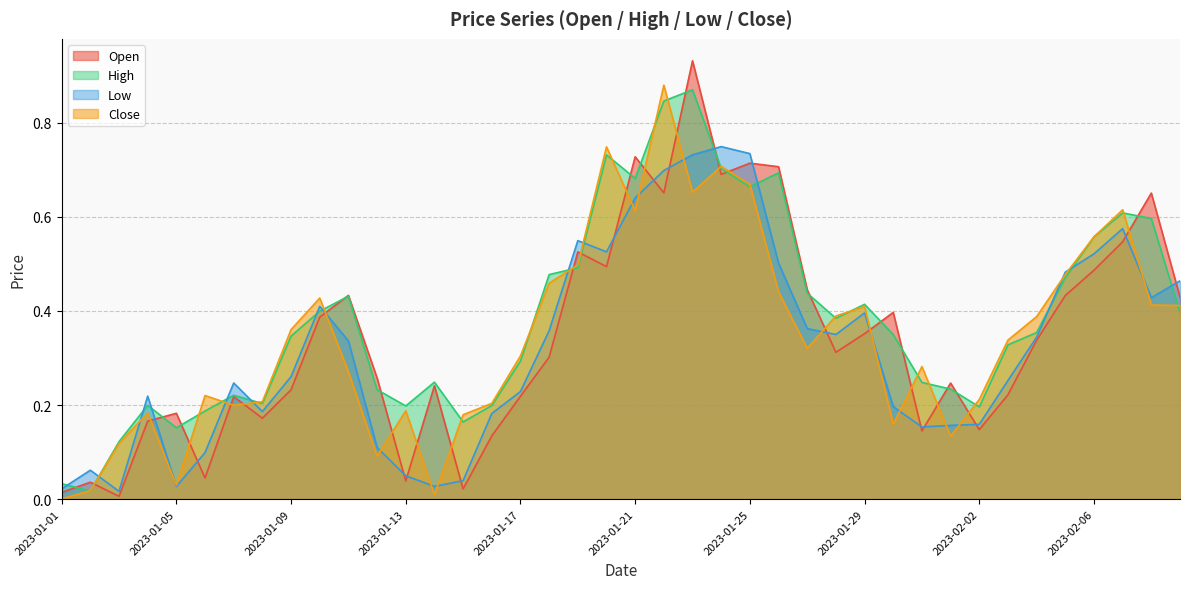

How many lines are shown in the chart?

4